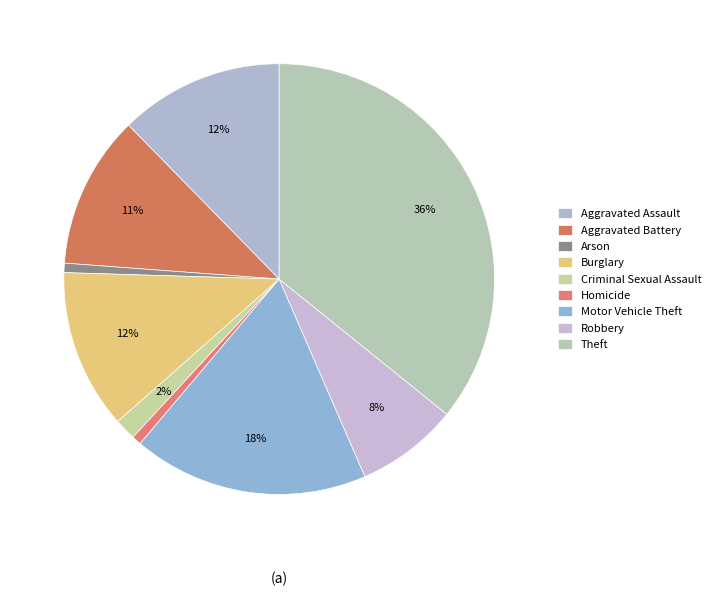

Count the number of slices in the pie.

9